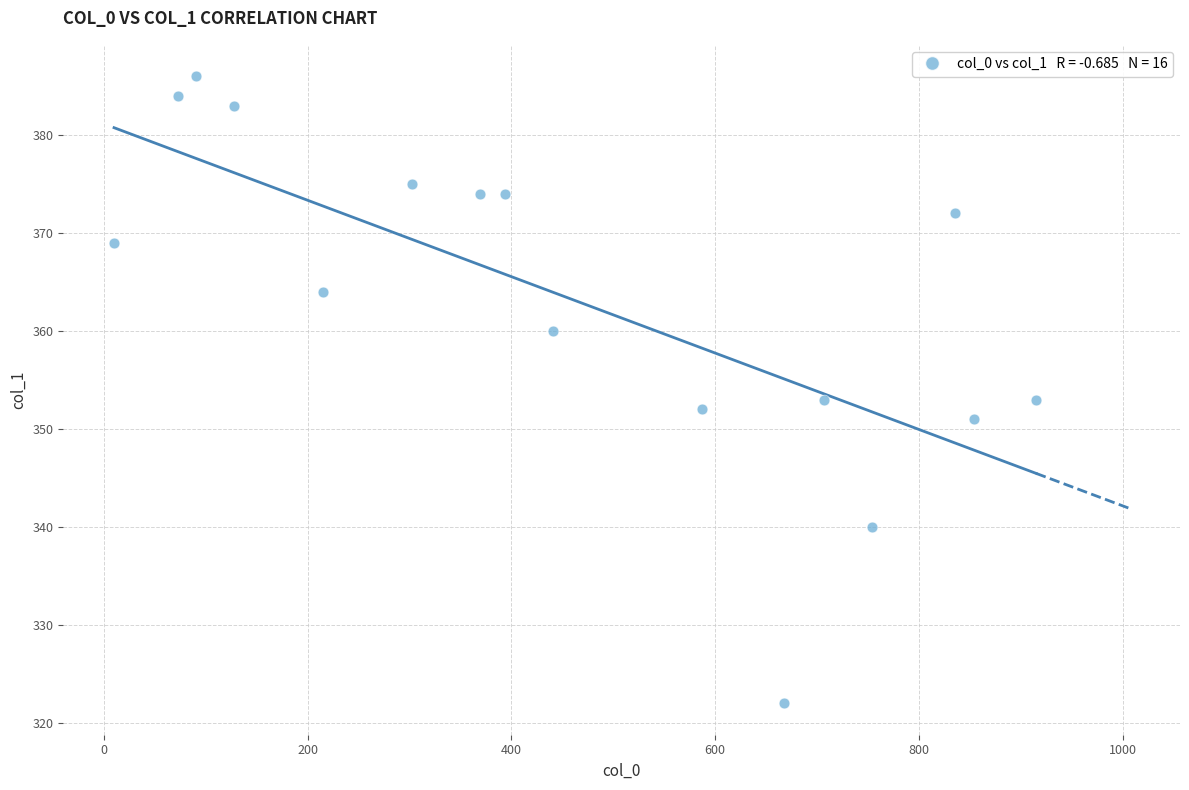

What is the range of Y values (max minus min)?

64